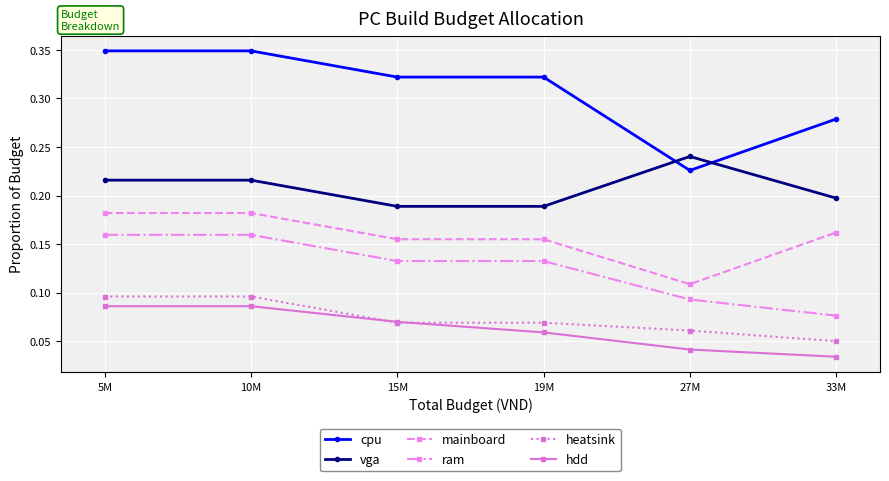

True or false: ram has more than 2 interior local peaks.

False